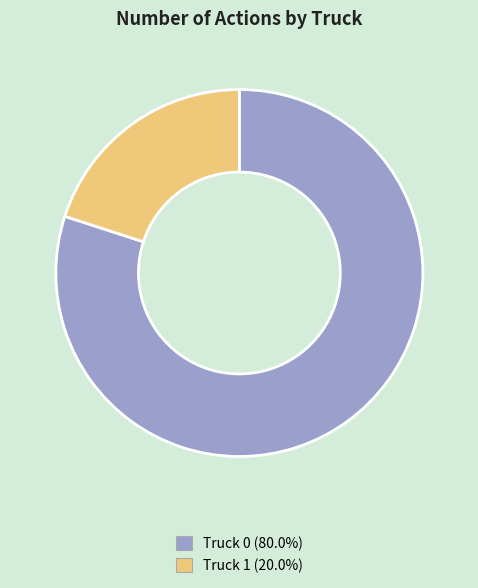

True or false: Truck 1 accounts for 20% of the total.

True